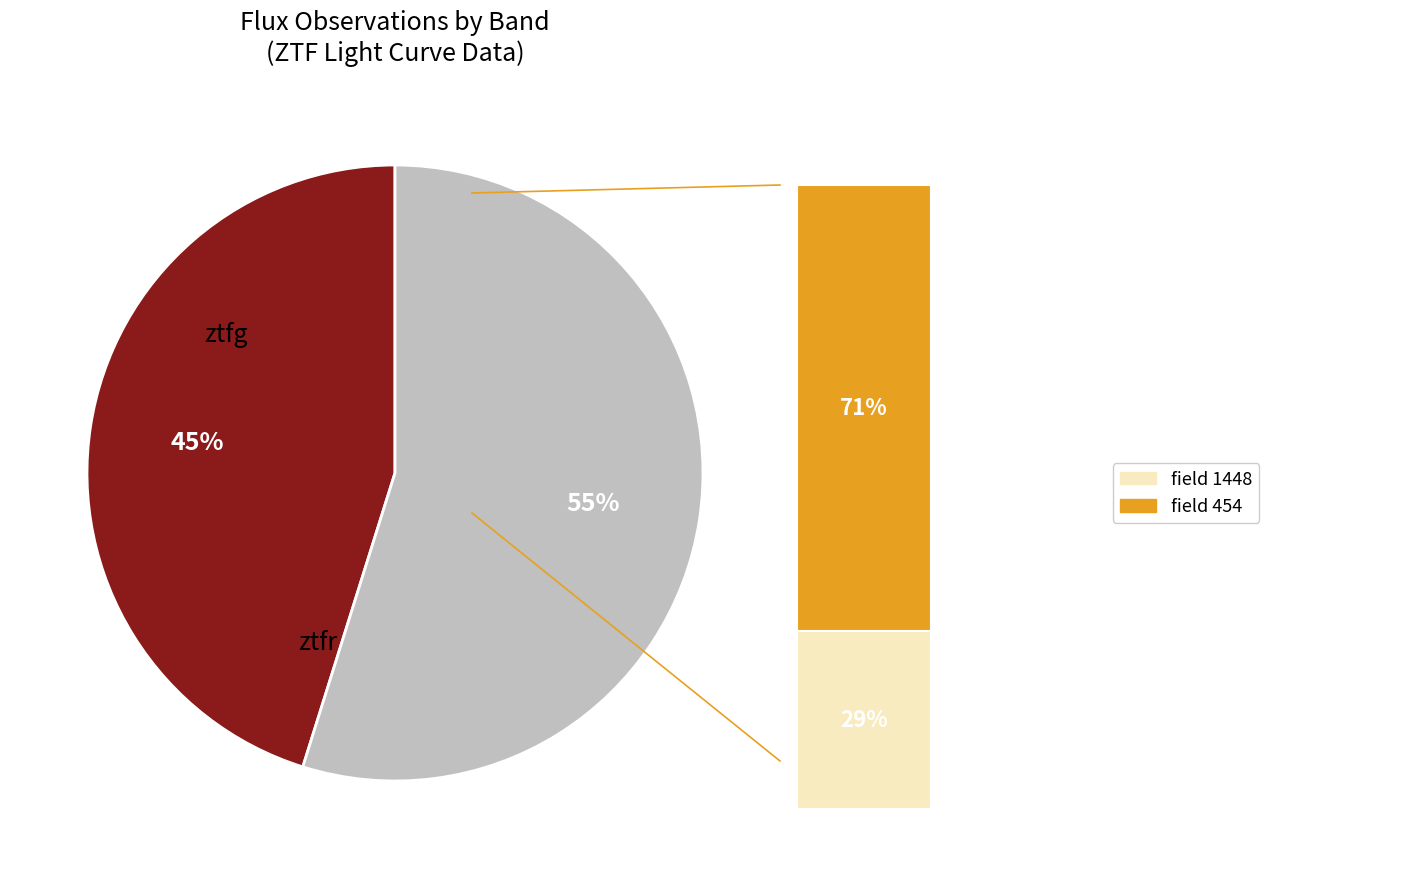

How many segments does this pie chart have?

2